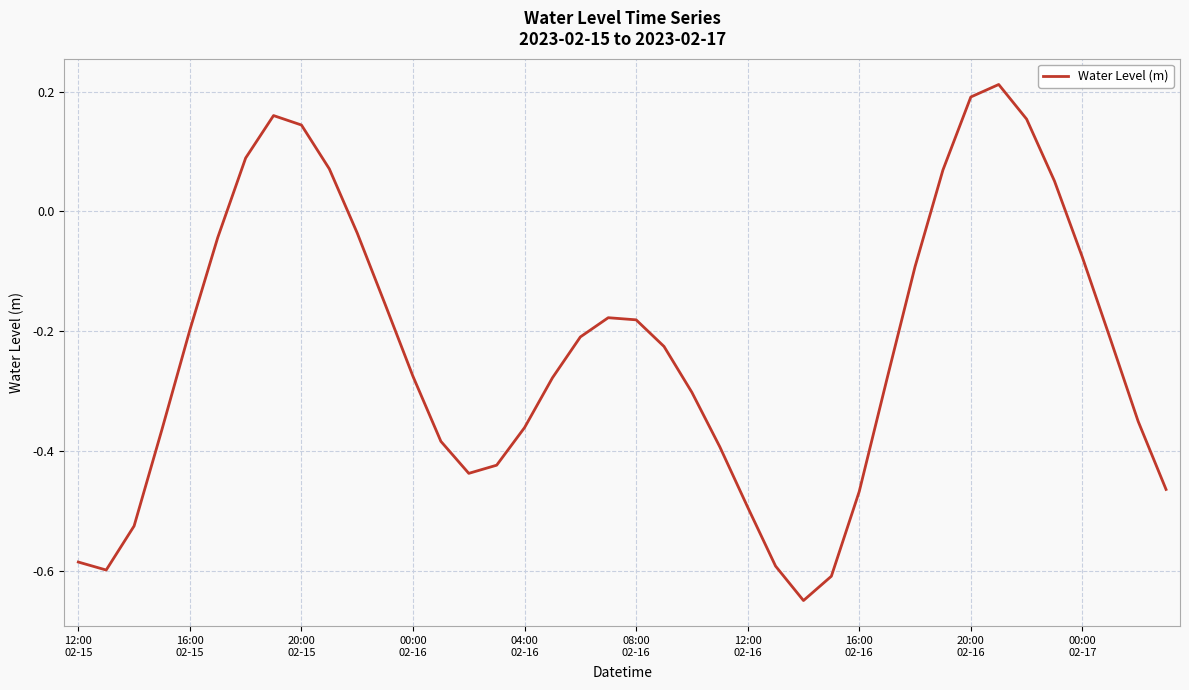

How many lines are shown in the chart?

1